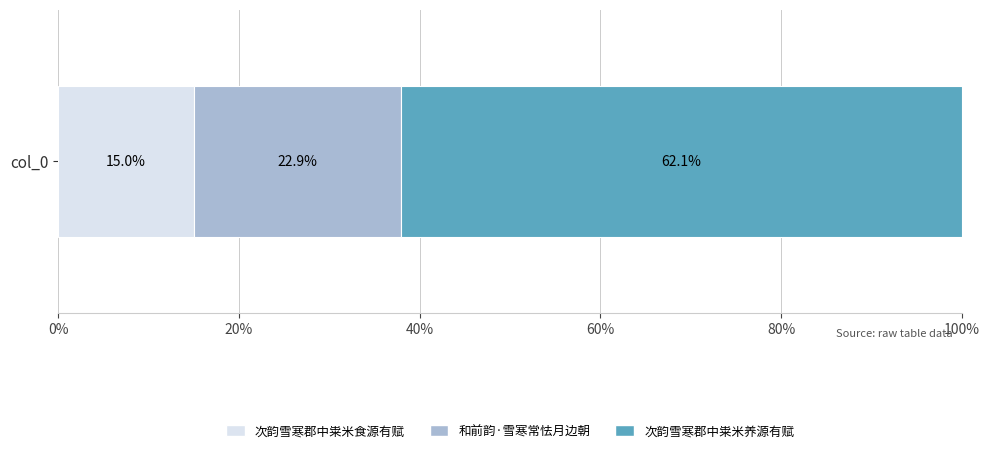

Is it true that 次韵雪寒郡中粜米食源有赋 equals 15.0 at col_0?

True